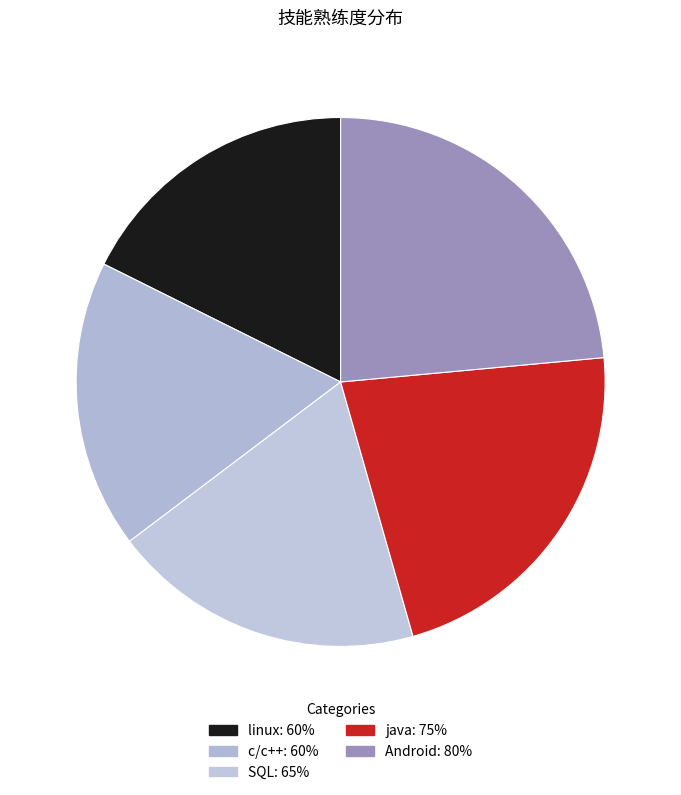

How many slices are in this pie chart?

5